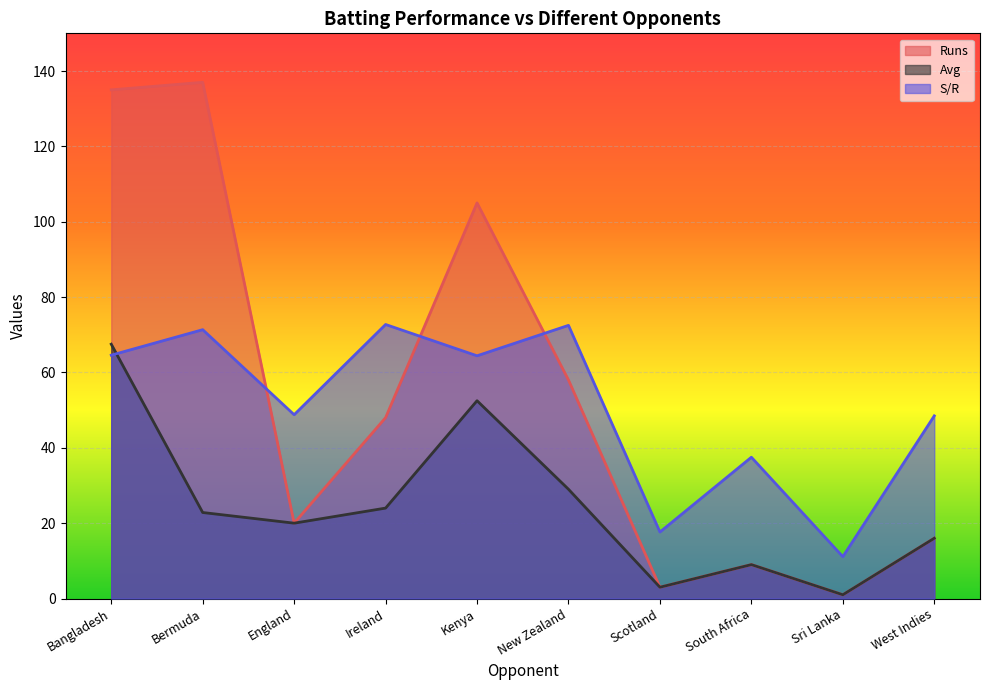

What is the spread (max minus min) of values at Sri Lanka?

10.1